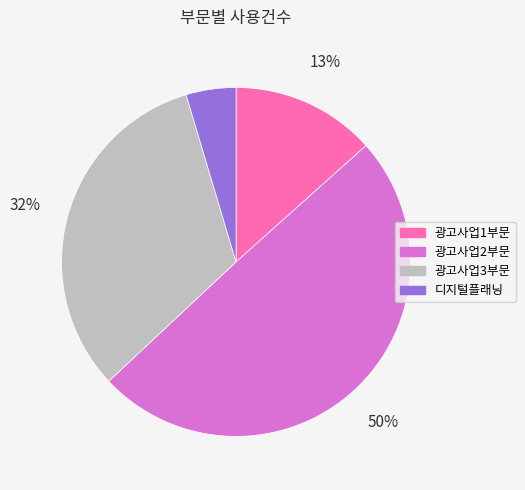

Combined, do 광고사업3부문 and 디지털플래닝 account for over 50%?

No